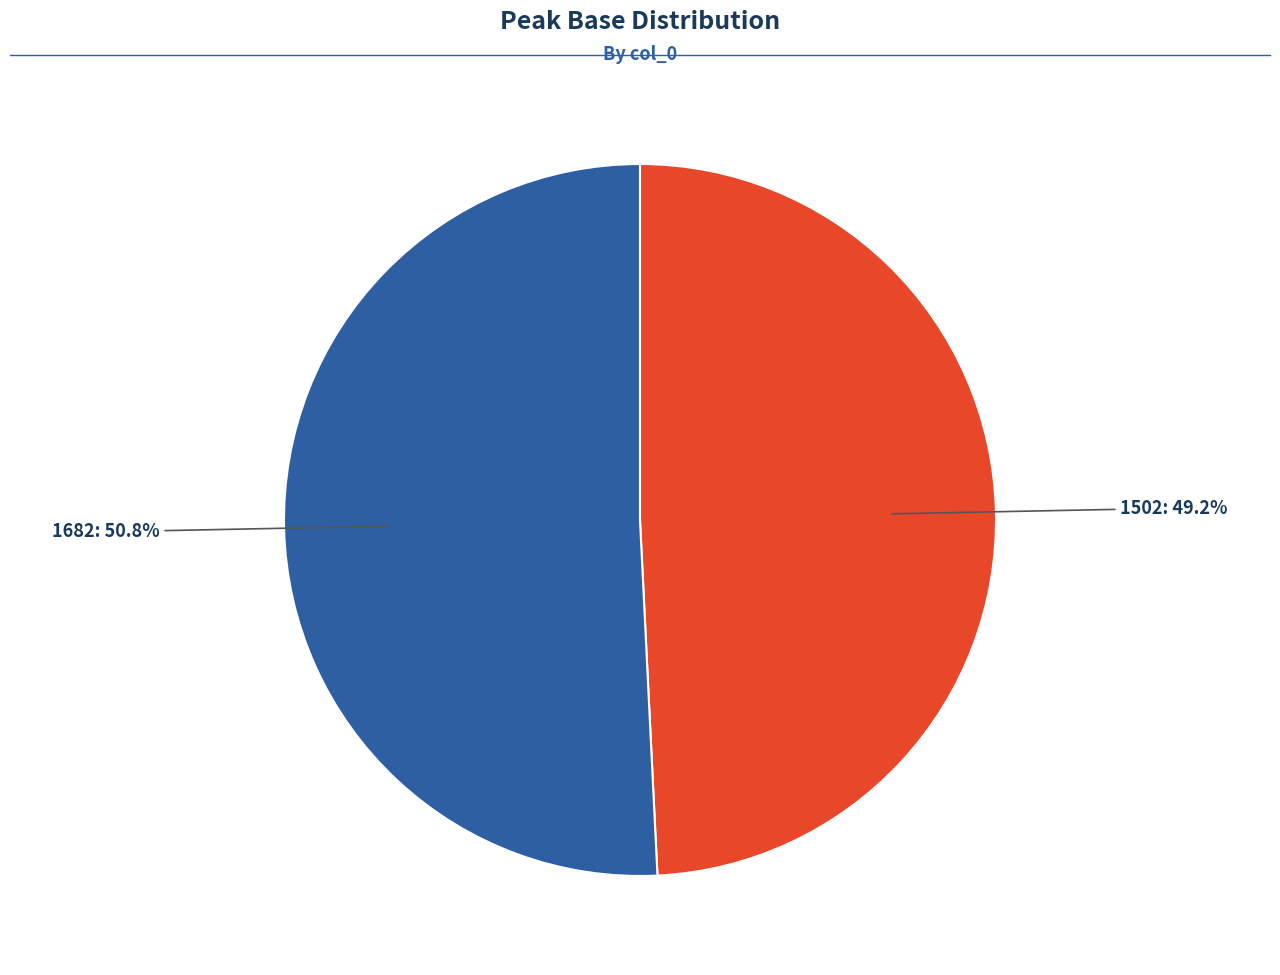

Is there any slice that represents more than half of the pie?

Yes